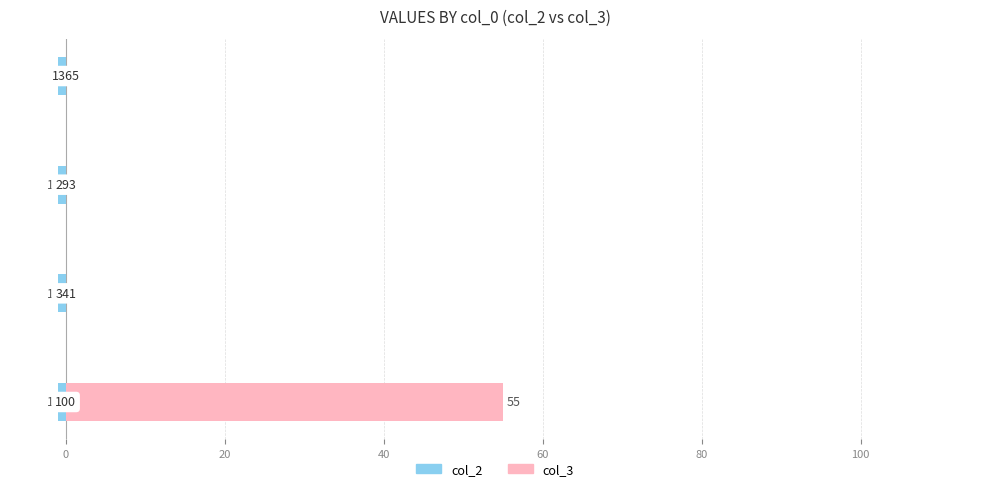

Which series has the largest total across all categories?

col_3